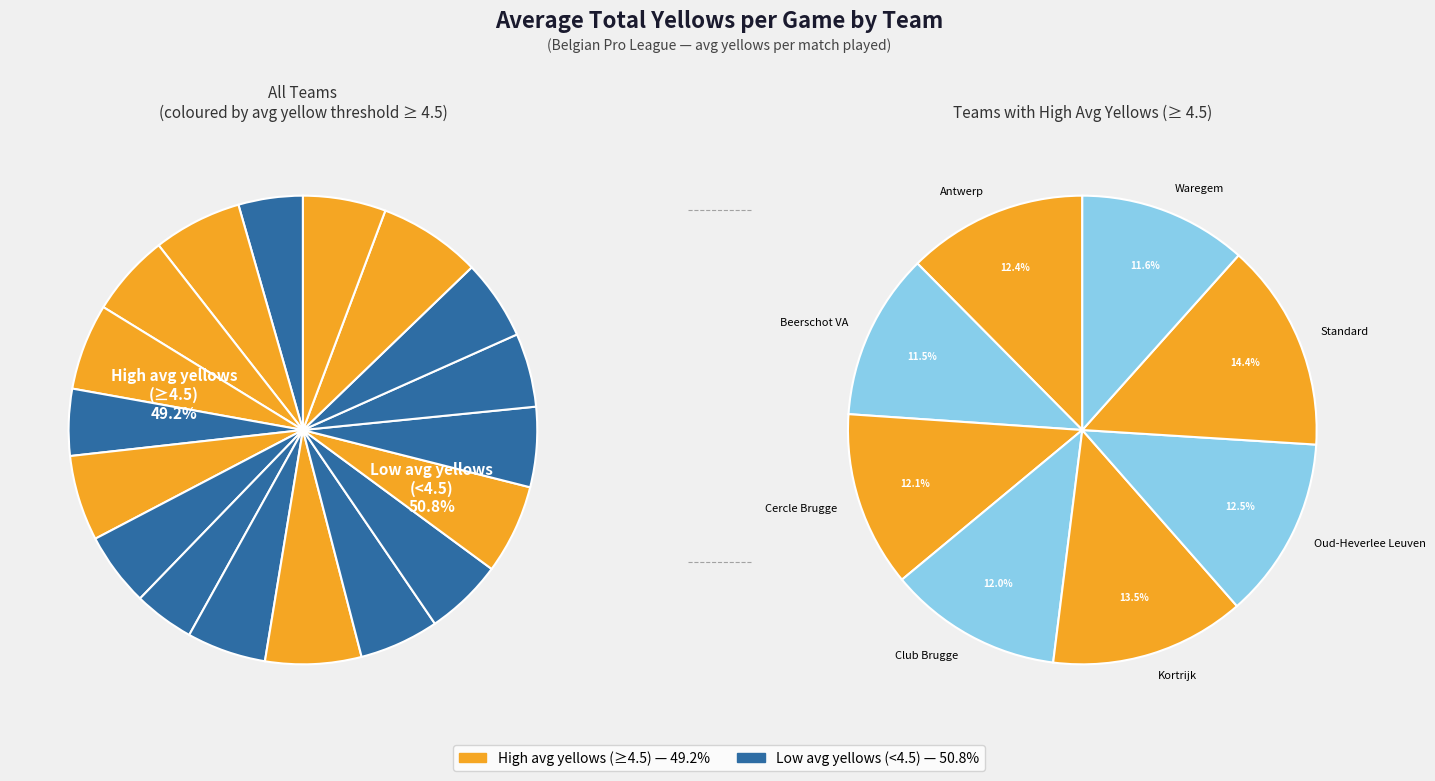

Count the number of slices in the pie.

18